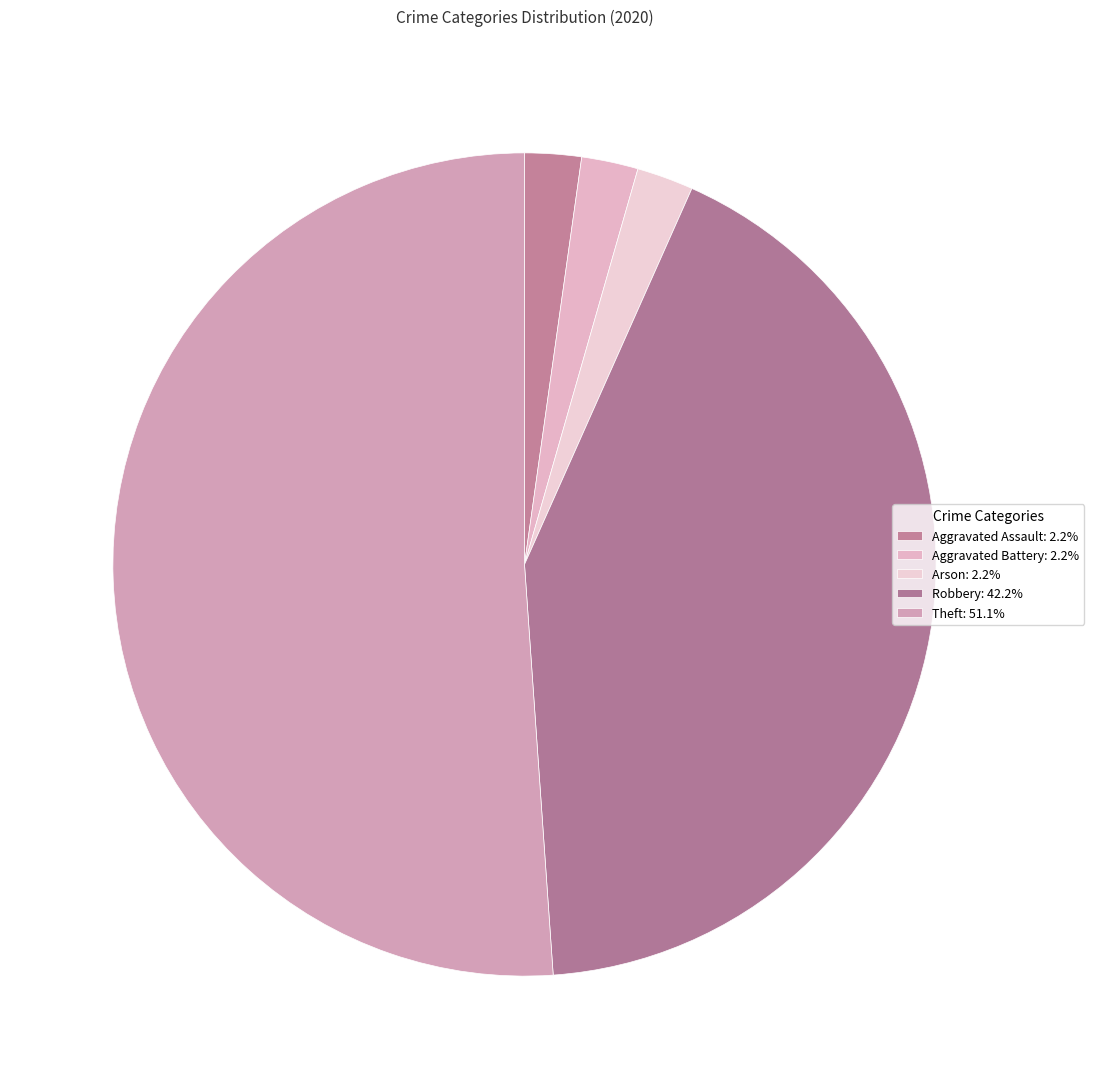

What is the majority slice?

Theft